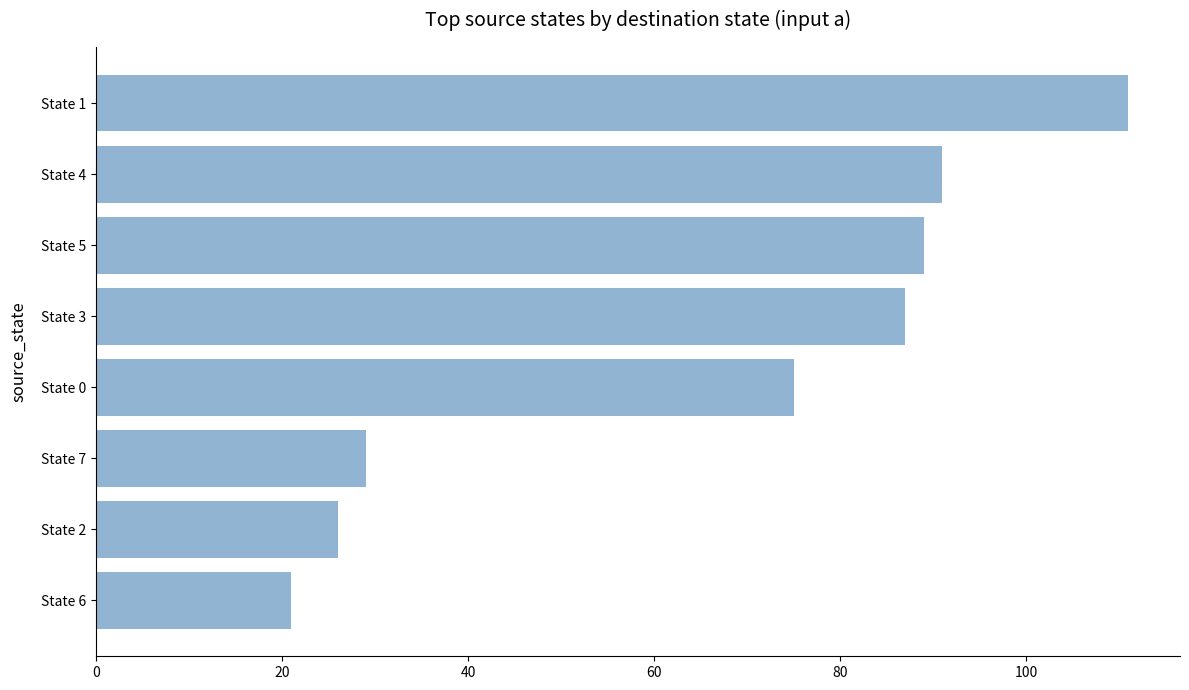

Between State 4 and State 7, which is larger?

State 4